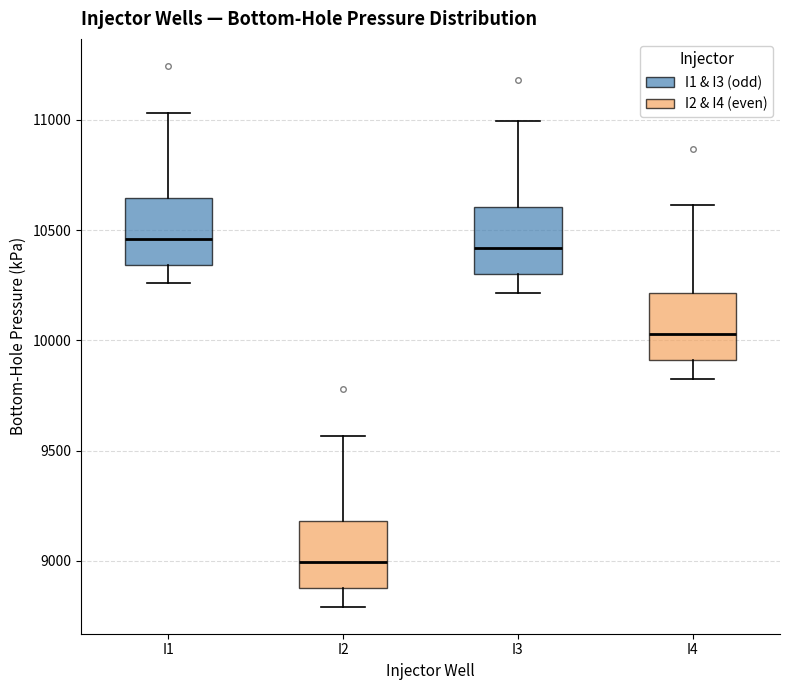

Which box has the lowest median line?

I2